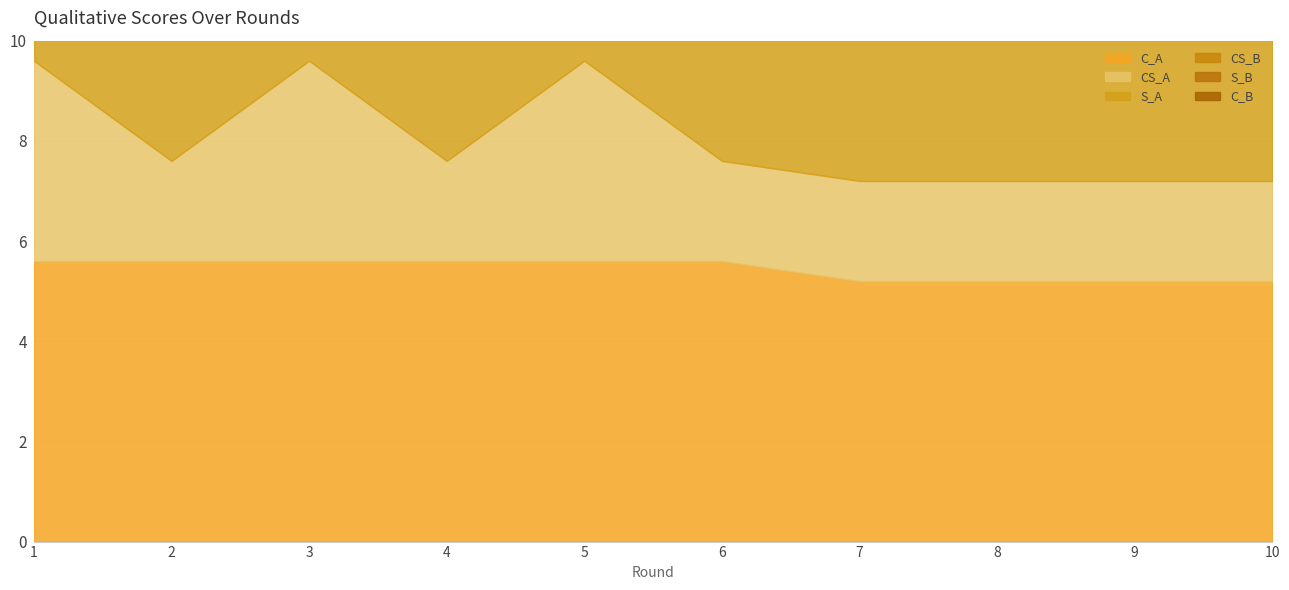

Does the chart have visible grid lines?

Yes